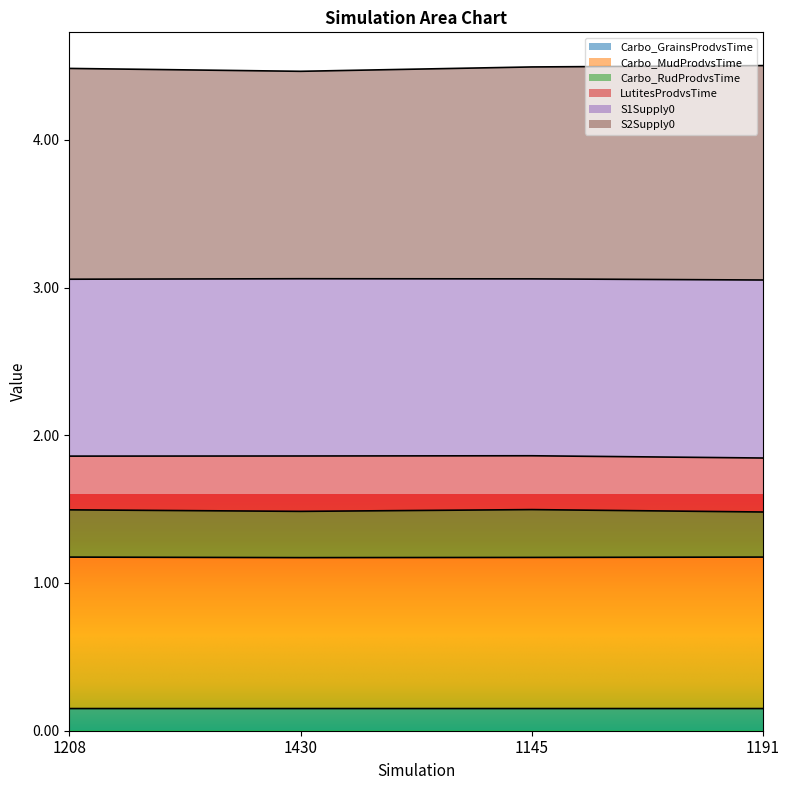

What is the total value across all series at 1208?

4.5